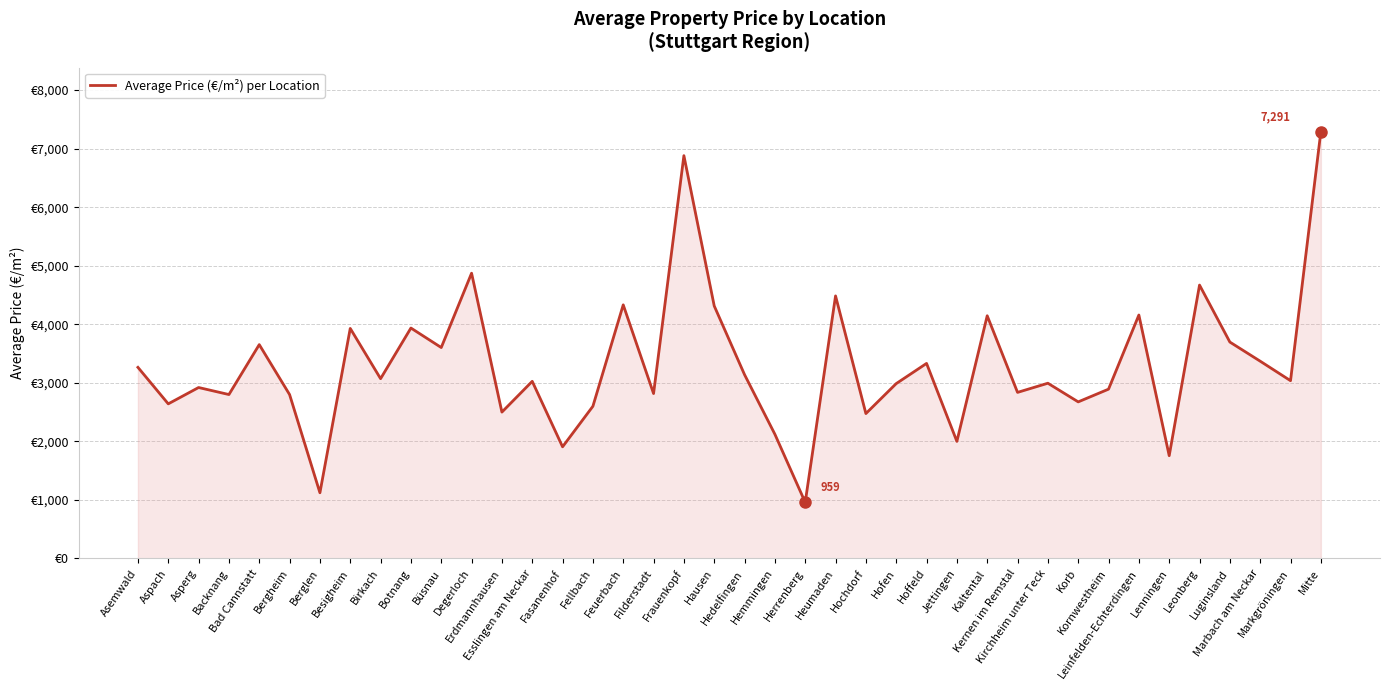

Does the chart have visible grid lines?

Yes